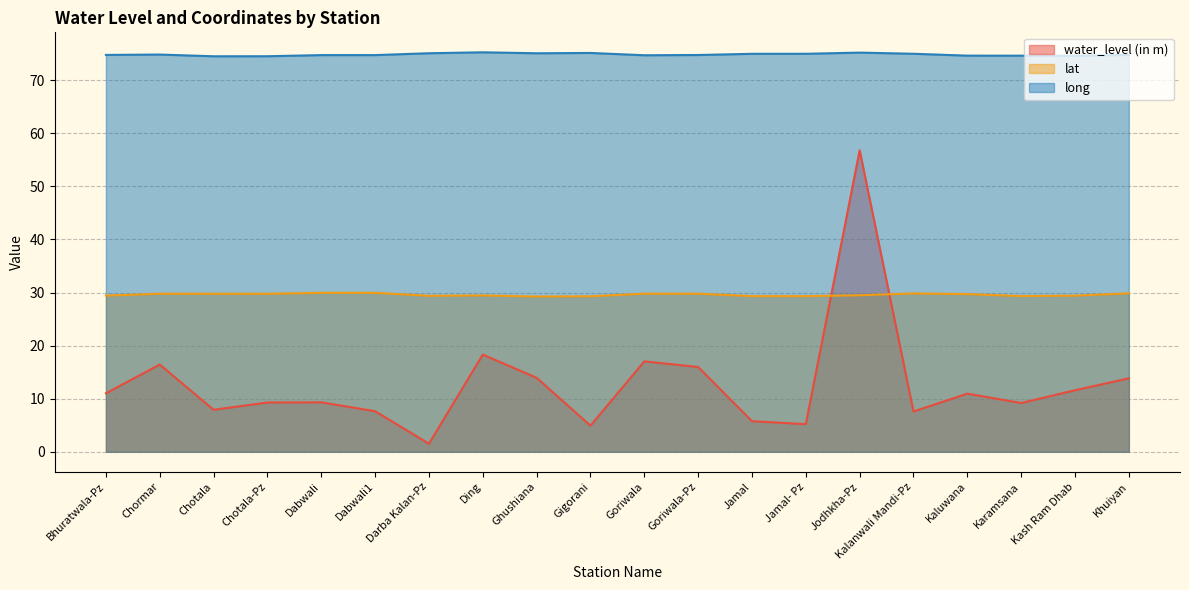

Does the chart have visible grid lines?

Yes